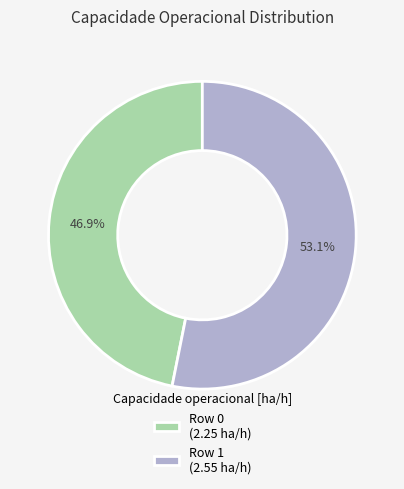

To the nearest percent, what percentage of the pie is Row 1?

53%